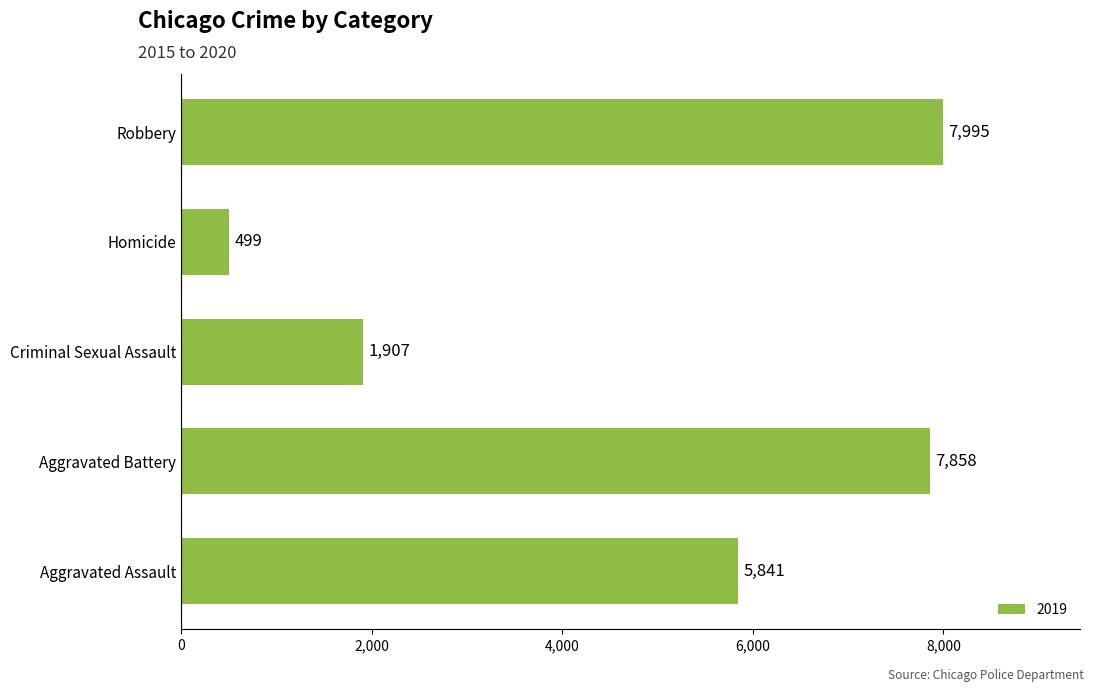

What is the difference between the values at Robbery and Aggravated Assault?

2154